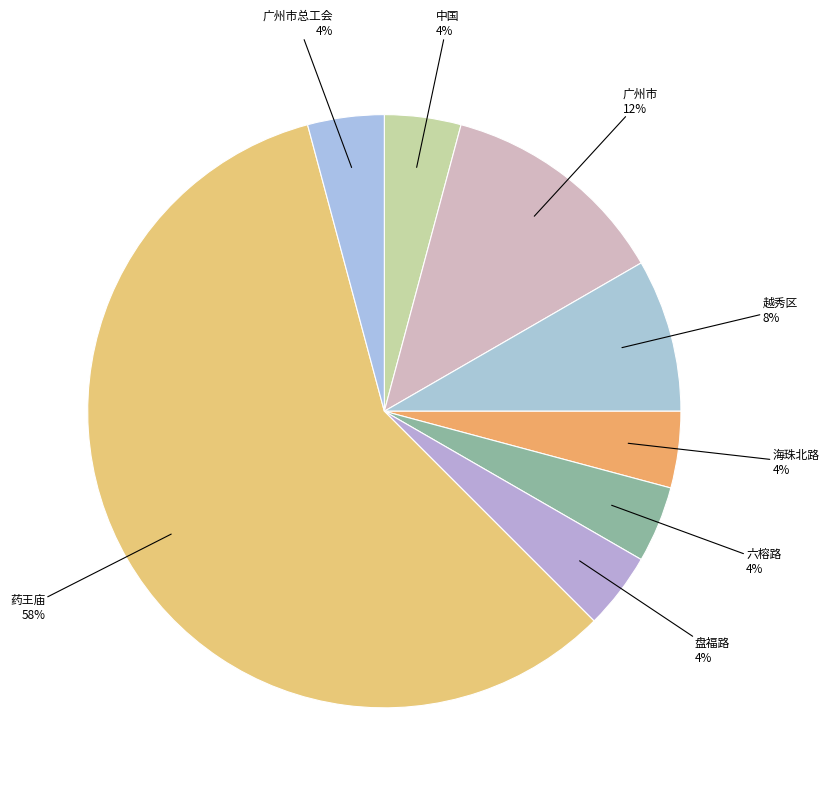

Approximately how many times larger is the value at 海珠北路 compared to 广州市总工会?

1.0